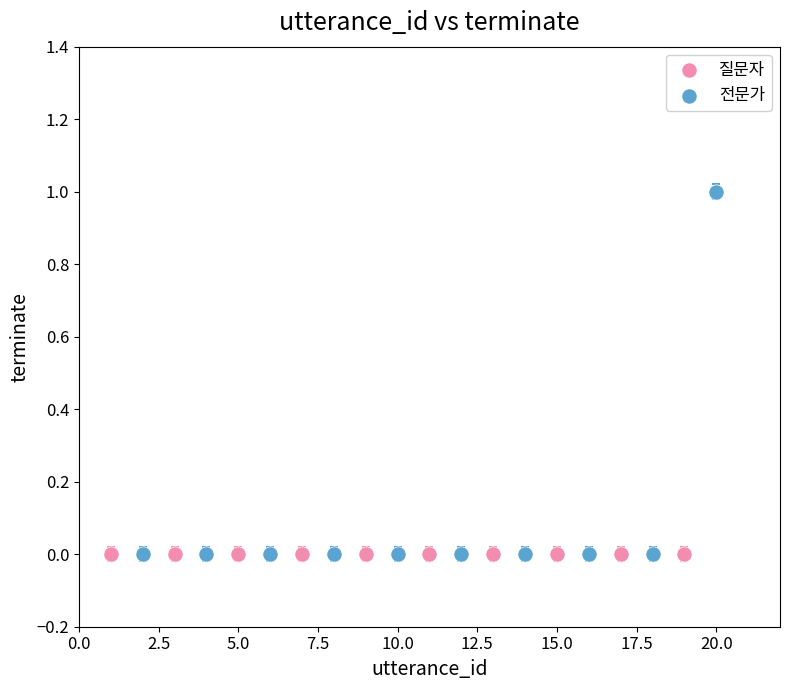

Which series reaches the maximum Y coordinate?

전문가